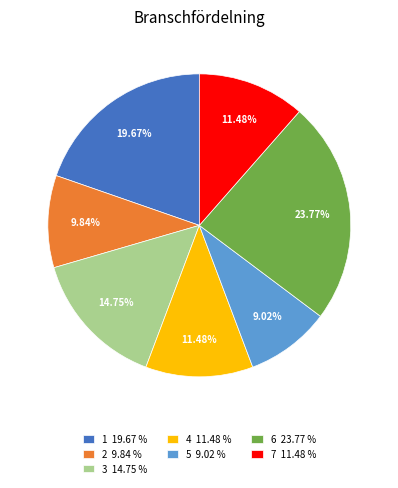

Count the number of slices in the pie.

7